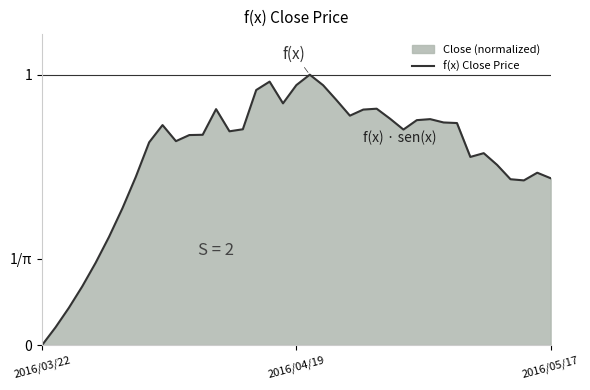

Where is the data nearest to the value 0?

2016/03/22